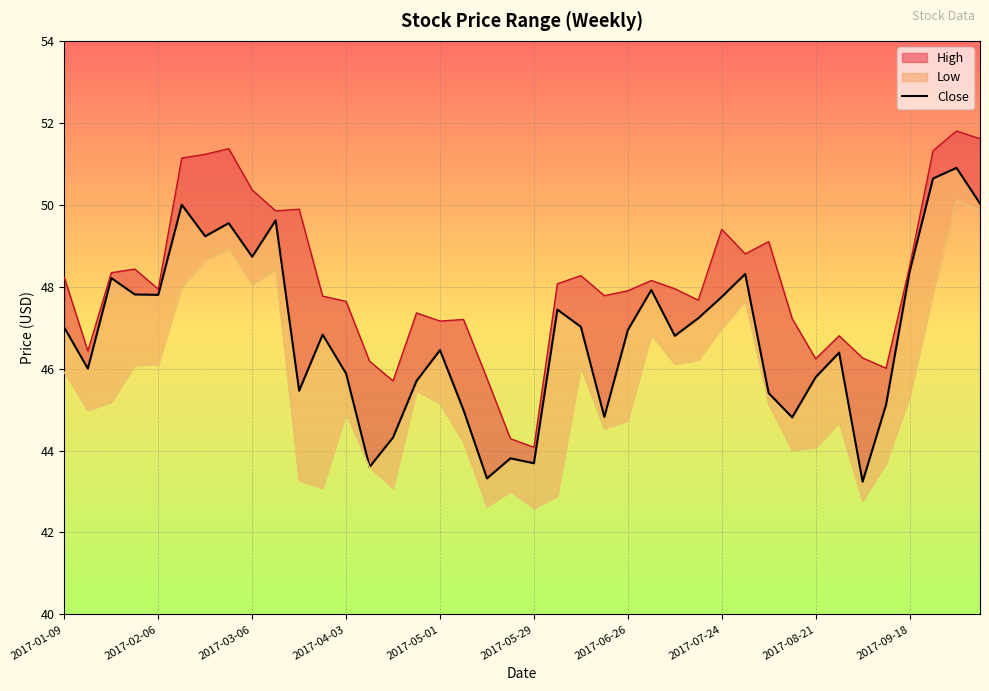

What is the change in value from 2017-05-01 to 37?

+2.8